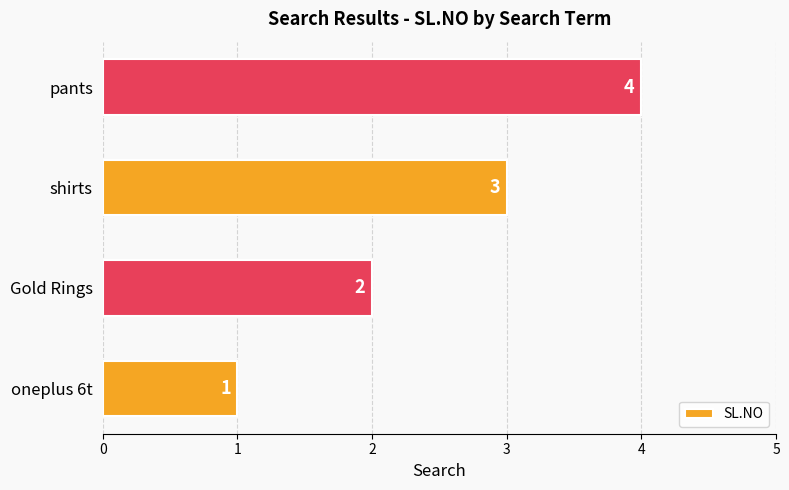

List the labels in order of value, smallest first.

oneplus 6t, Gold Rings, shirts, pants